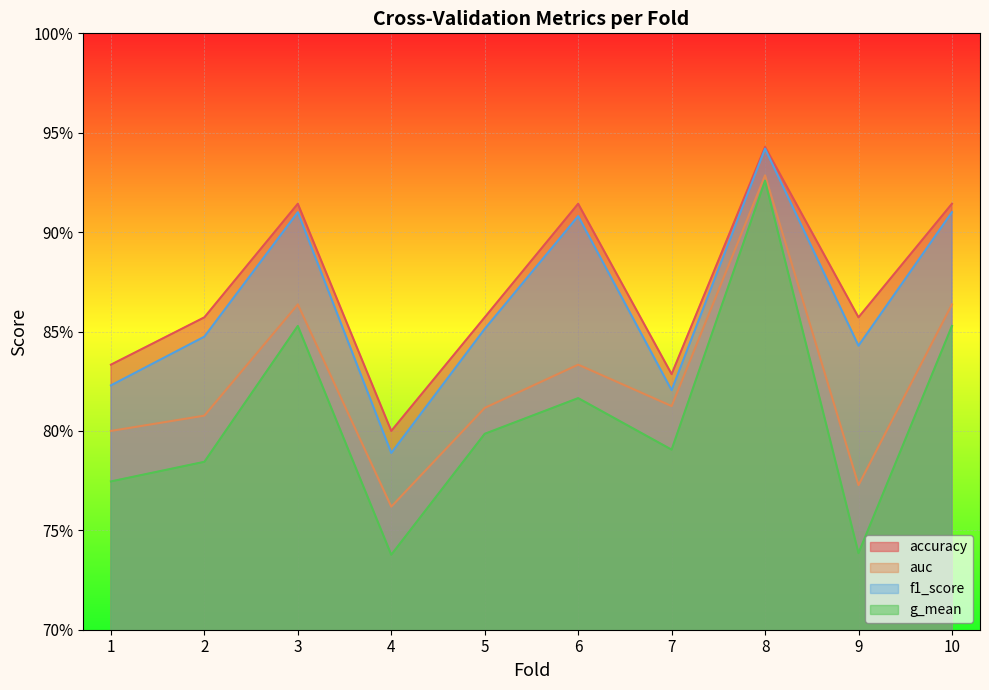

How many lines are shown in the chart?

4